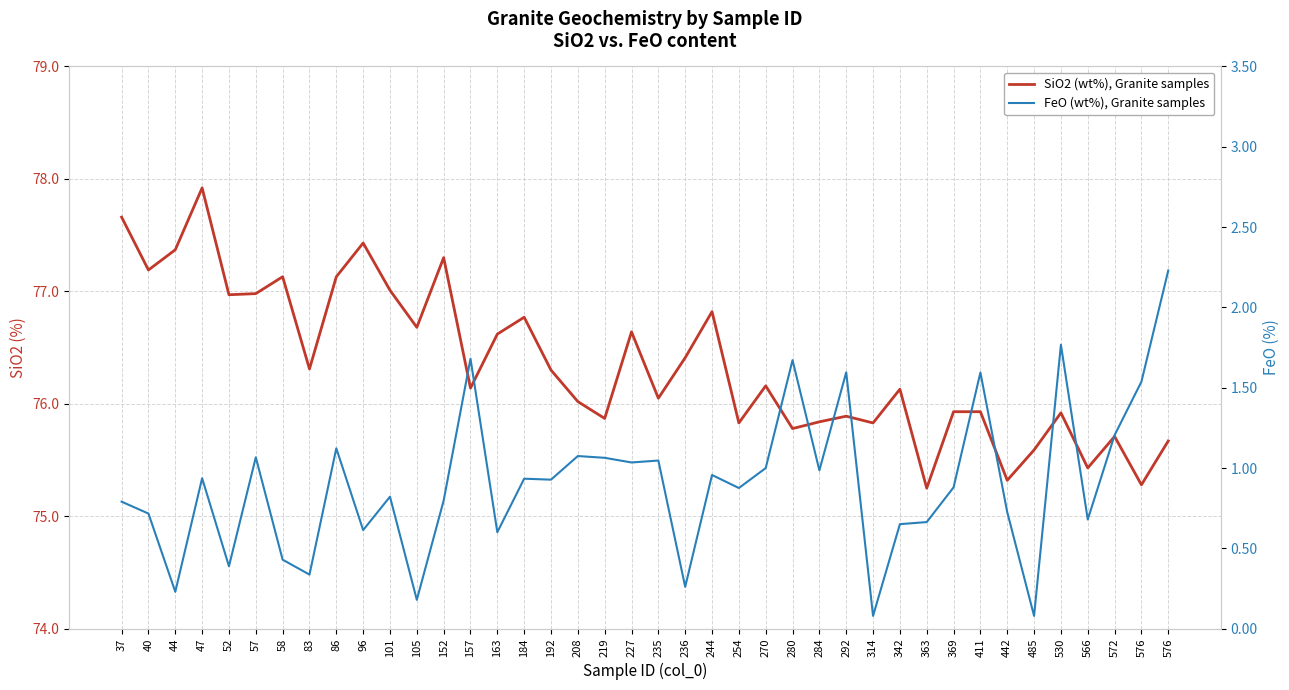

Does the chart display data point markers on the line(s)?

No